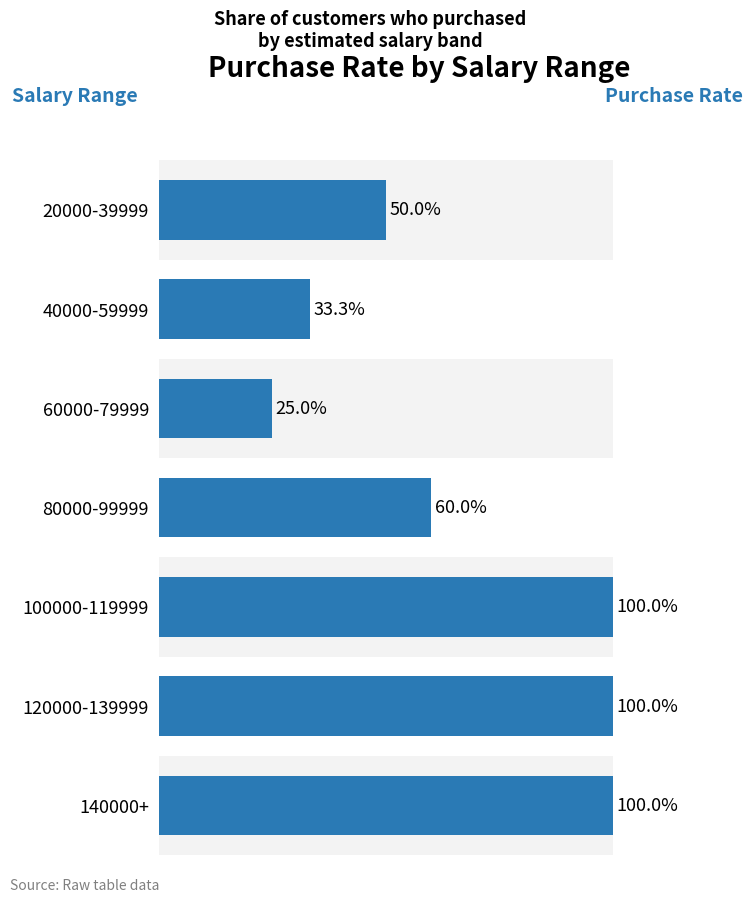

Rank the categories by value from highest to lowest.

100000-119999, 120000-139999, 140000+, 80000-99999, 20000-39999, 40000-59999, 60000-79999